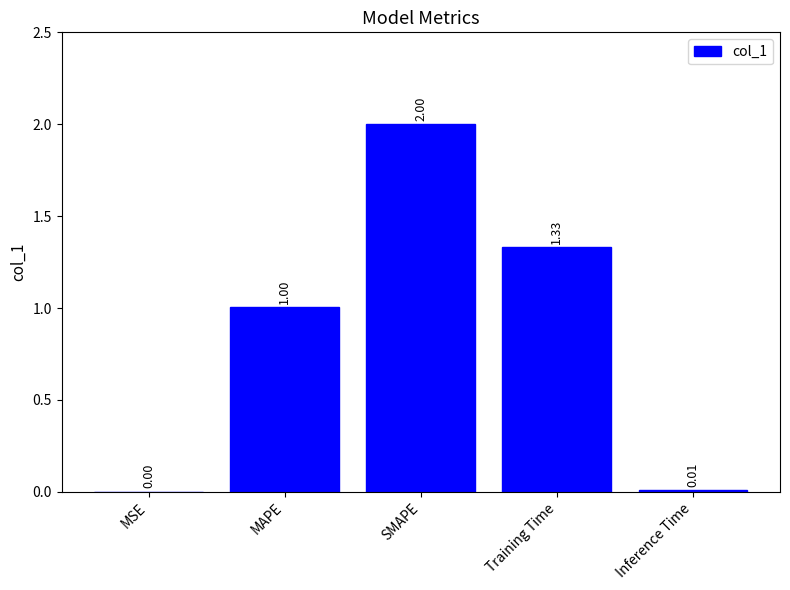

At which label is the value closest to 1?

MAPE